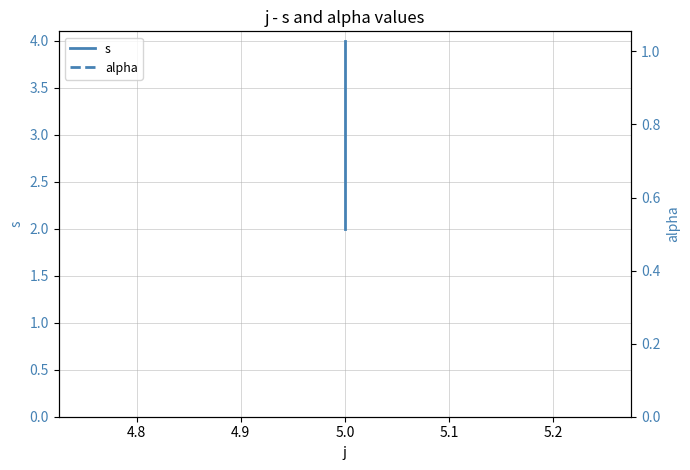

Reading left to right, what are all the values shown in this chart?

s: 2	3	4
alpha: 1	1	1